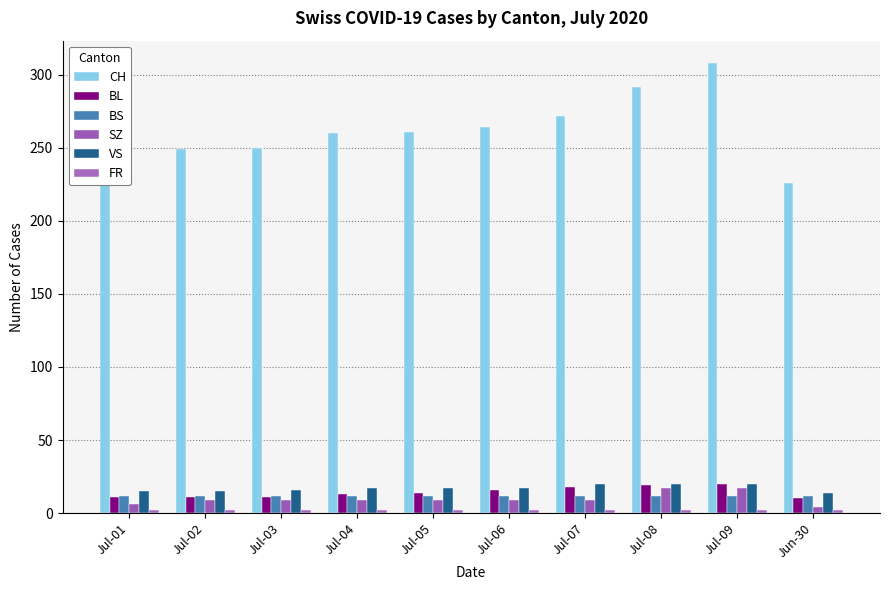

At which category is the sum across all series the highest?

Jul-09